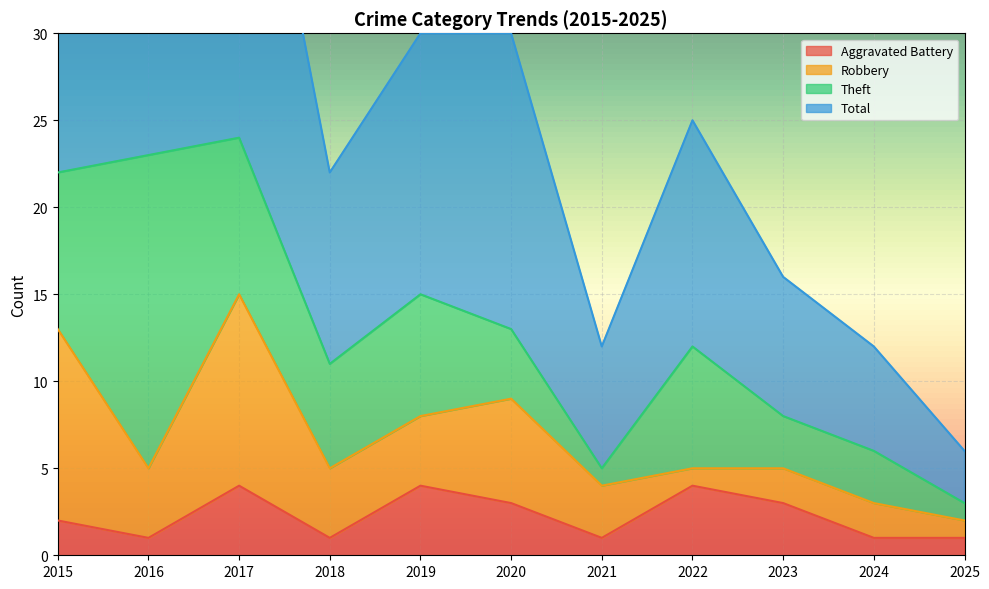

Which series has the widest spread of values?

Total